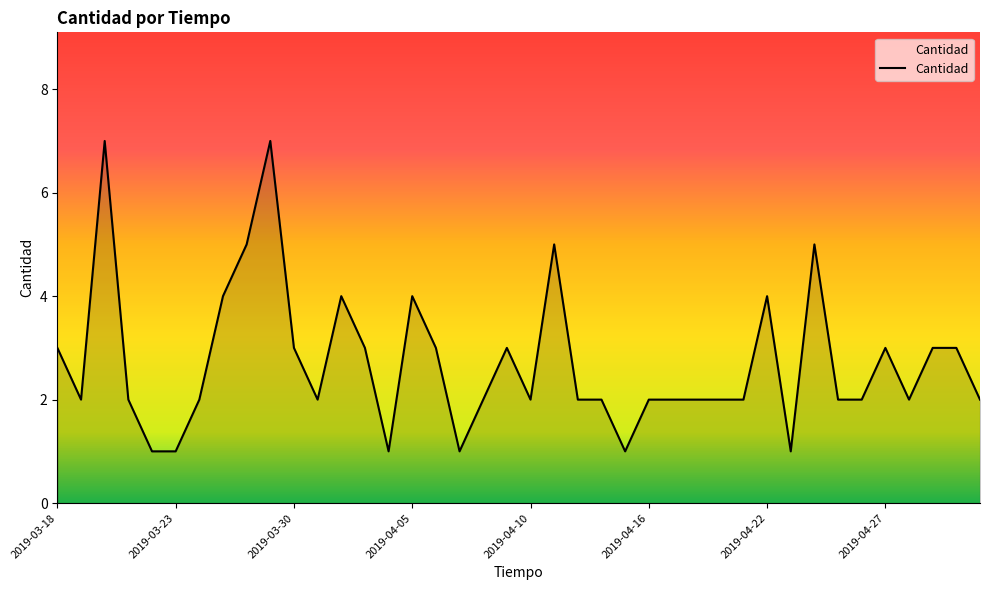

What is the maximum value shown in the chart?

7